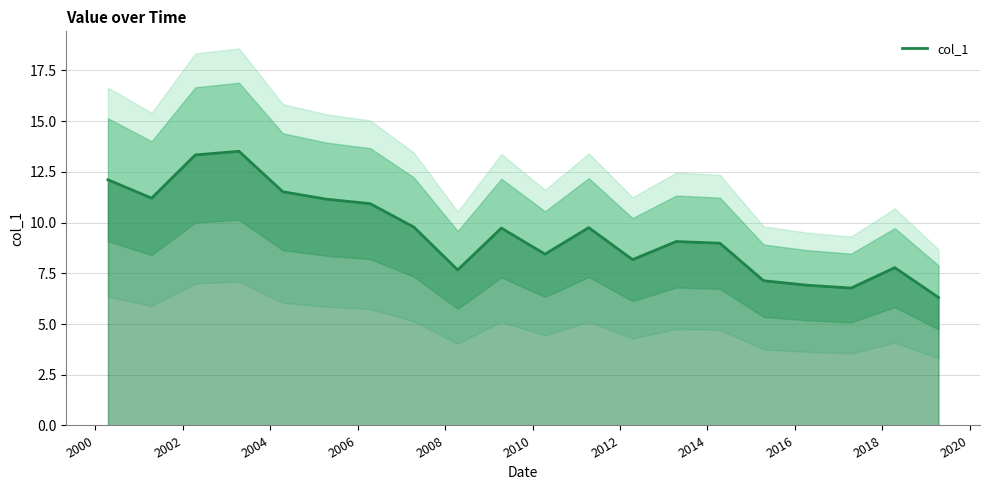

What is the maximum value for col_1?

13.5